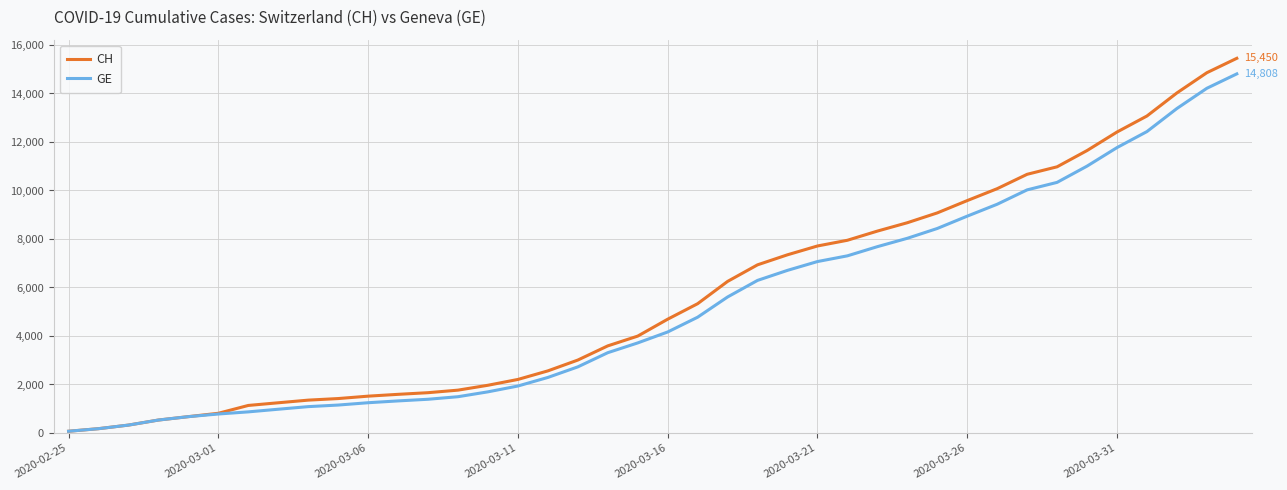

What is the maximum value for CH?

15450